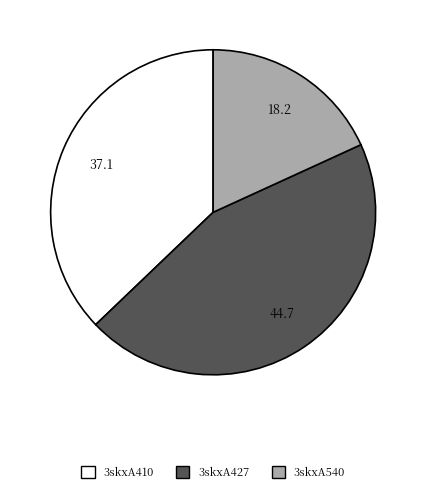

The 3skxA427 slice represents 37% of the pie. True or false?

False